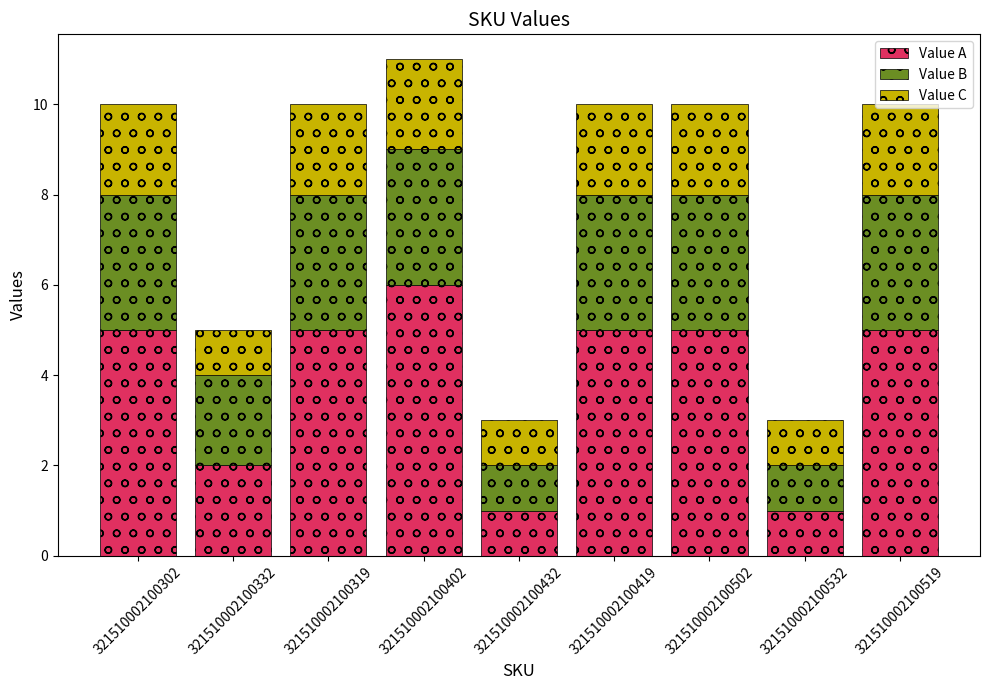

What is the approximate value of Value A at 321510002100519?

5